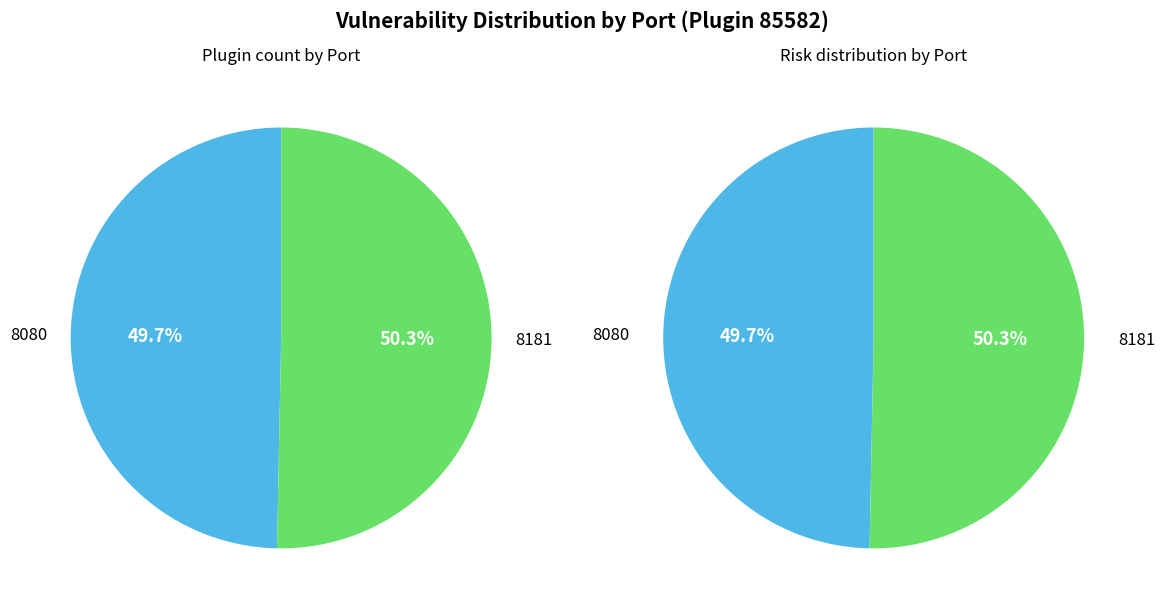

Which slice is the largest?

8181